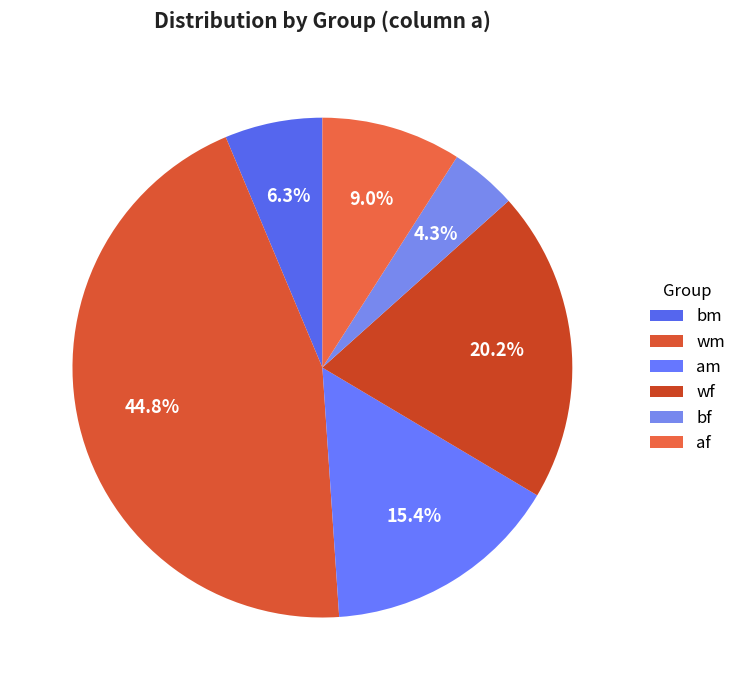

Which category has the smallest portion of the pie?

bf